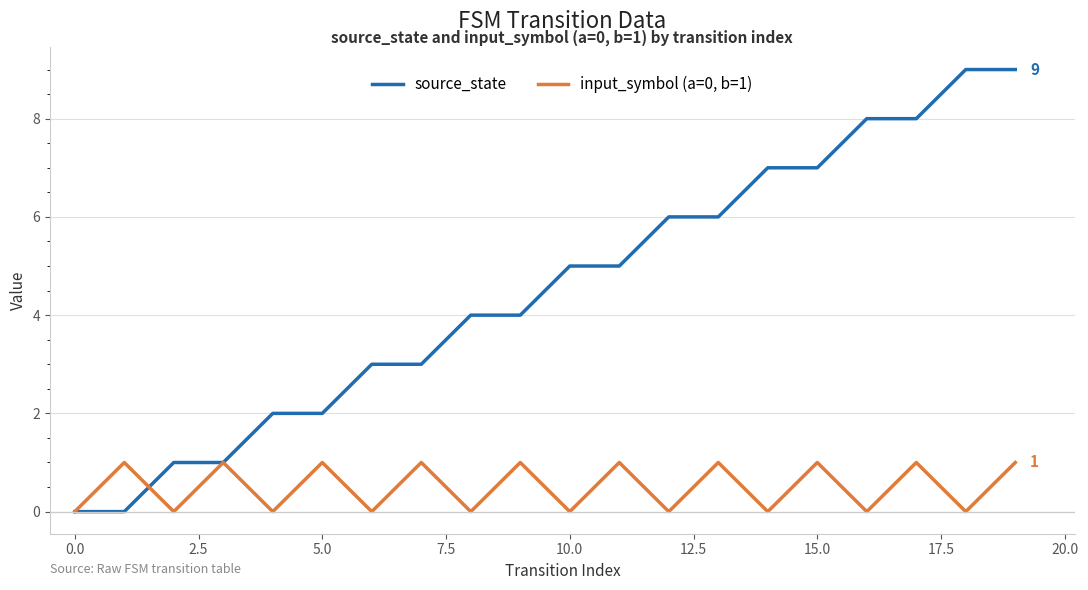

Is this an area chart (filled region under the line)?

No